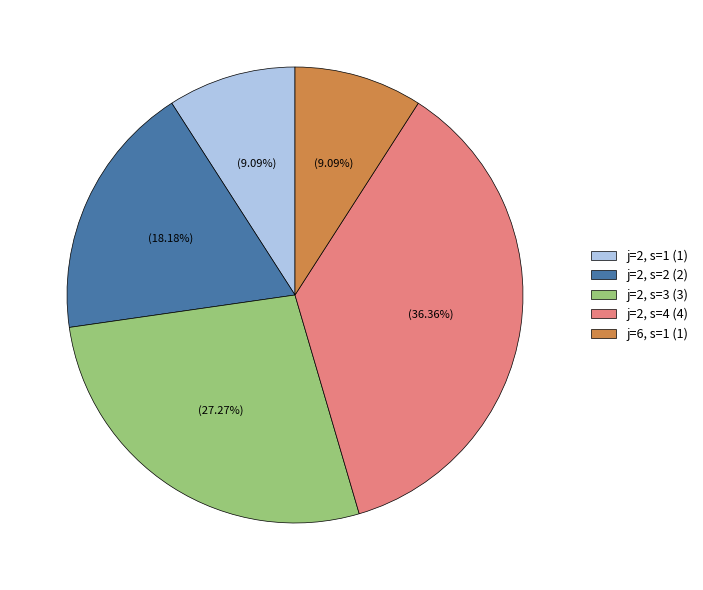

Combined, do j=2, s=3 and j=6, s=1 account for over 50%?

No